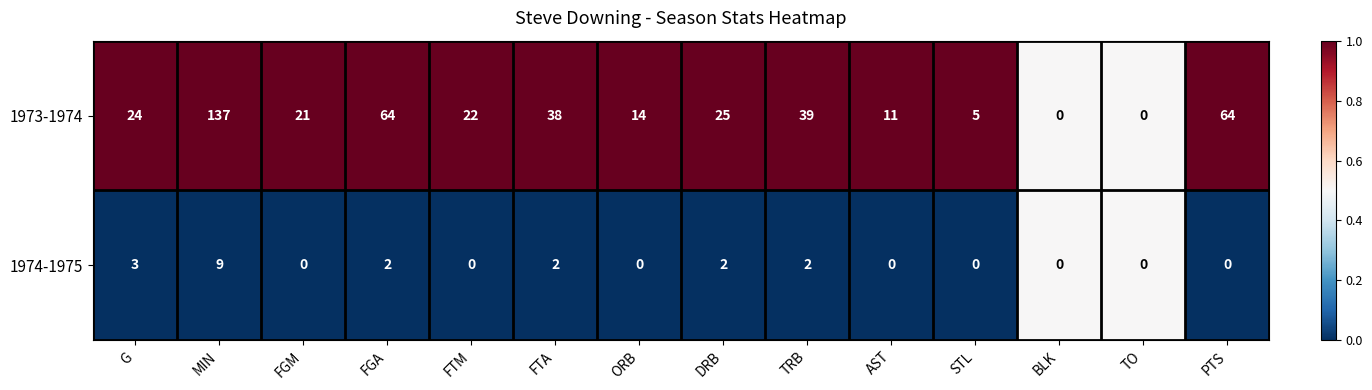

At which category is the sum across all series the highest?

MIN